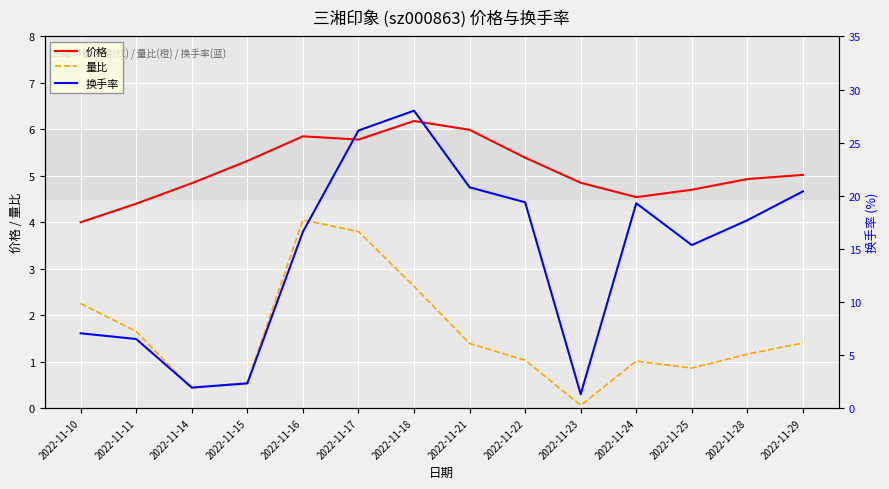

What is the difference between the 换手率 values at 2022-11-23 and 2022-11-17?

24.8